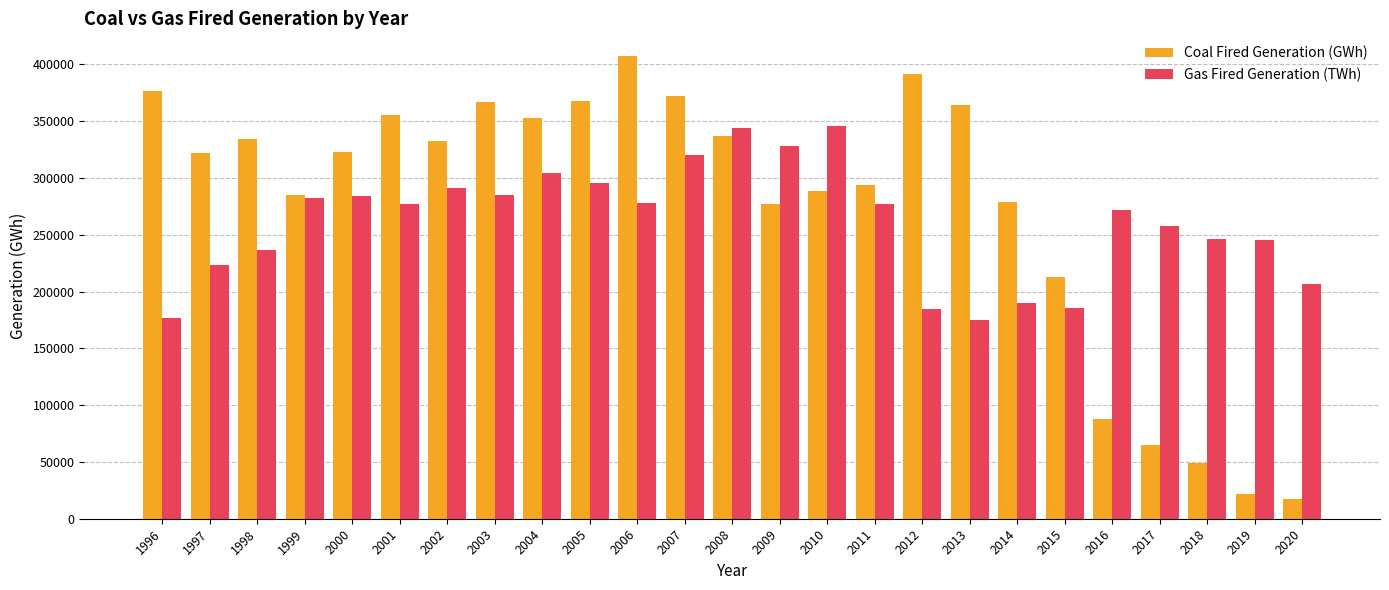

What is the sum of all Coal Fired Generation (GWh) values?

6880266.5